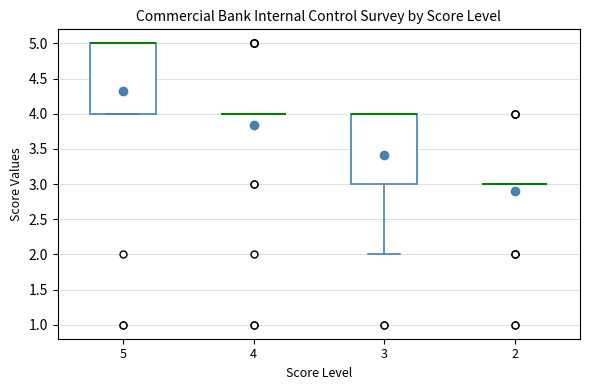

Reading left to right, read every box against the y-axis: the position of its median line, the range the box covers, and the ends of its whiskers. The values are not printed on the chart, so give them approximately, as read against the axis.

5: median 5 (drawn on the box's upper edge), box 4 to 5, whiskers 4 to 5
4: box collapsed to a line at 4, whiskers 4 to 4
3: median 4 (drawn on the box's upper edge), box 3 to 4, whiskers 2 to 4
2: box collapsed to a line at 3, whiskers 3 to 3